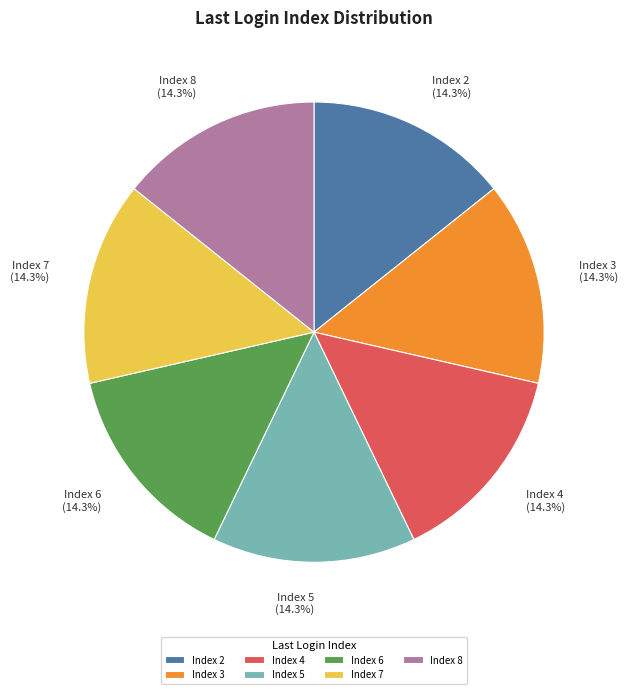

Is Index 3 the majority of the pie?

No